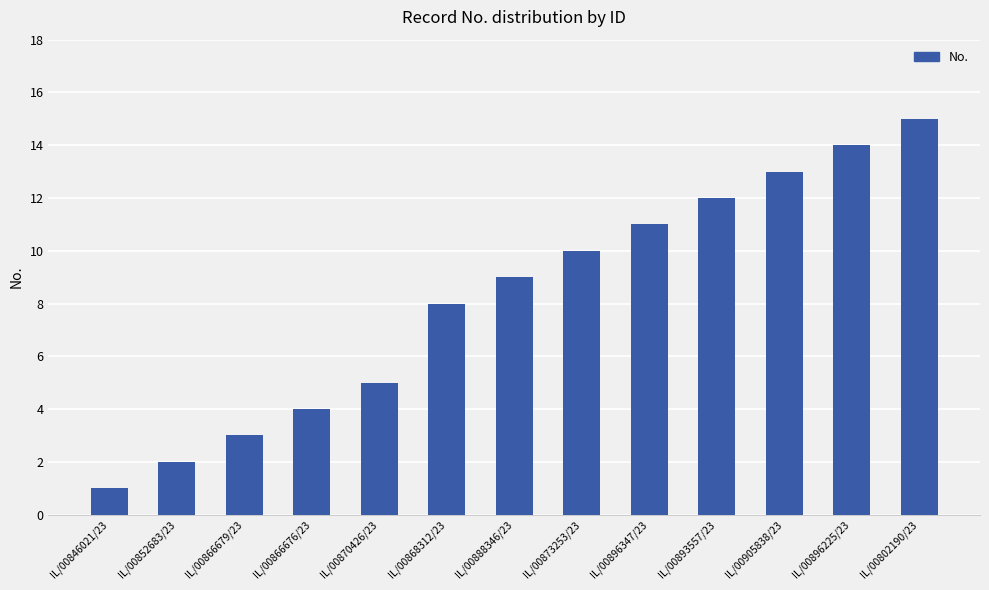

List the labels in order of value, smallest first.

IL/00846021/23, IL/00852683/23, IL/00866679/23, IL/00866676/23, IL/00870426/23, IL/00868312/23, IL/00888346/23, IL/00873253/23, IL/00896347/23, IL/00893557/23, IL/00905838/23, IL/00896225/23, IL/00802190/23